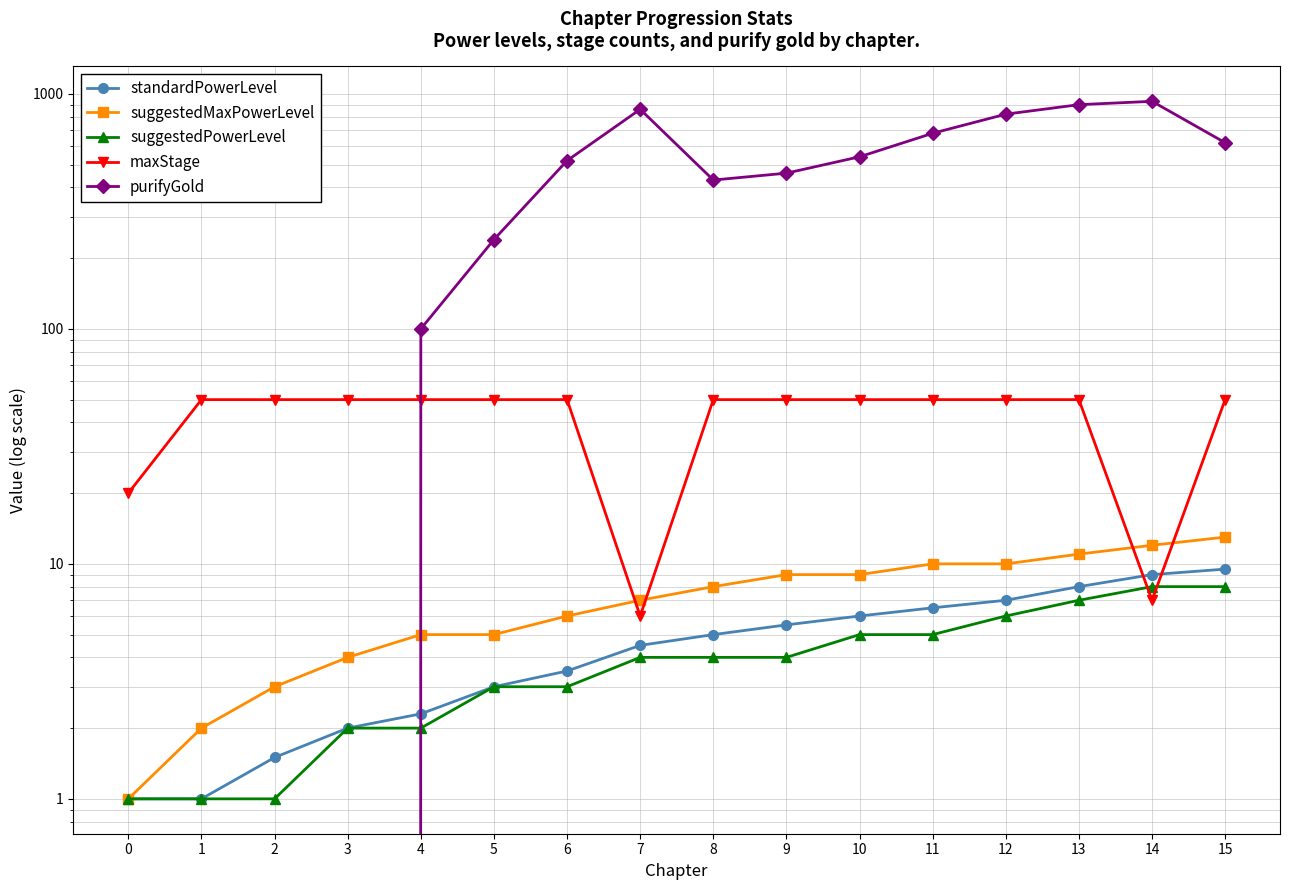

What are all the series names shown in the legend?

standardPowerLevel, suggestedMaxPowerLevel, suggestedPowerLevel, maxStage, purifyGold